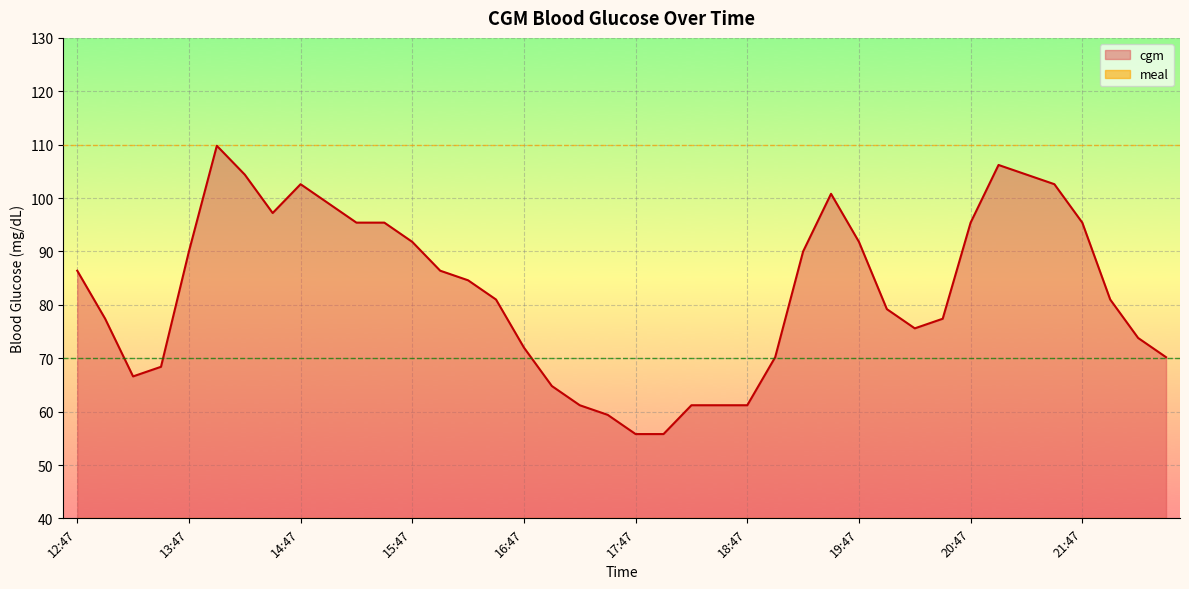

How many points are lower than both their immediate neighbors (excluding endpoints)?

3